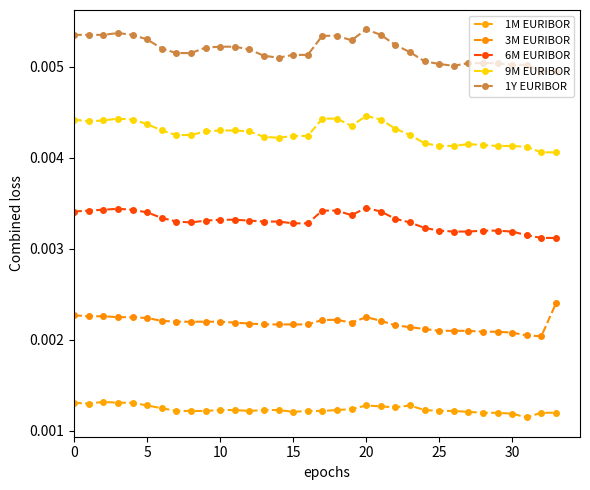

True or false: 6M EURIBOR has more than 1 interior local peaks.

True